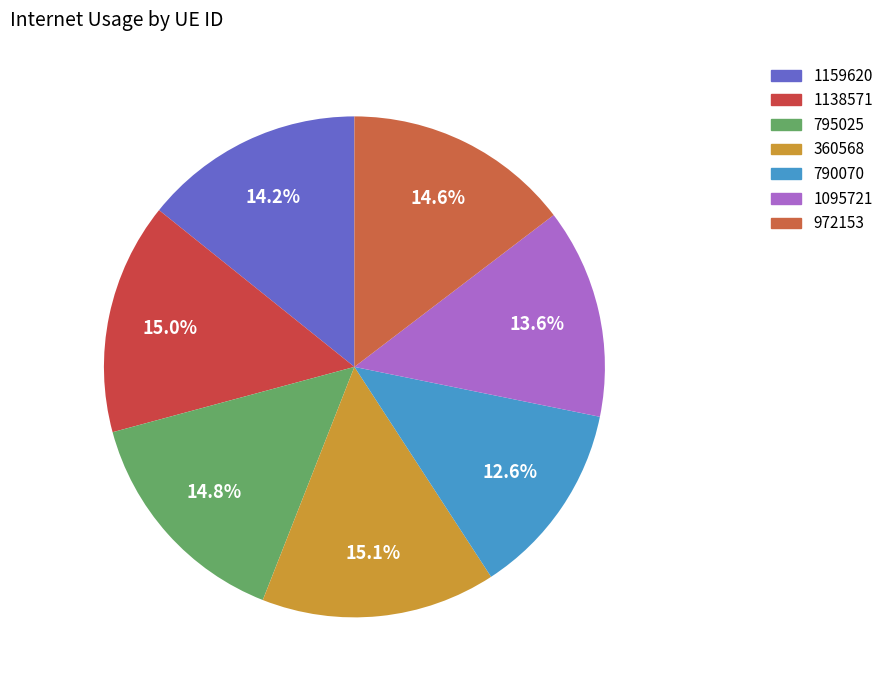

Count the number of slices in the pie.

7